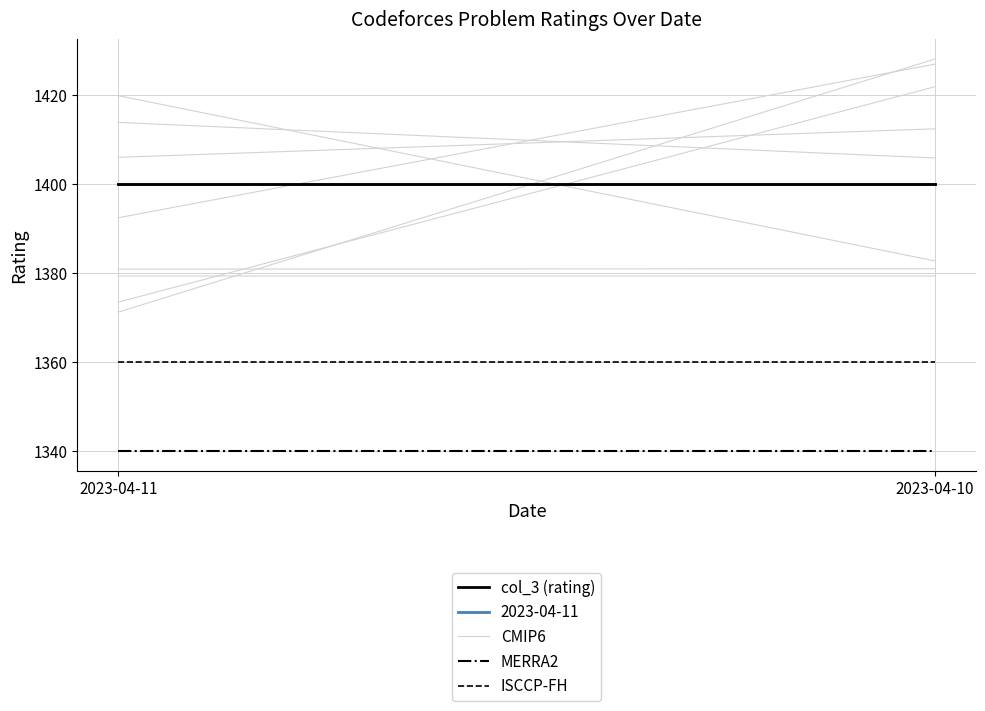

Between 2023-04-11 and 2023-04-10, which series saw the biggest shift?

CMIP6